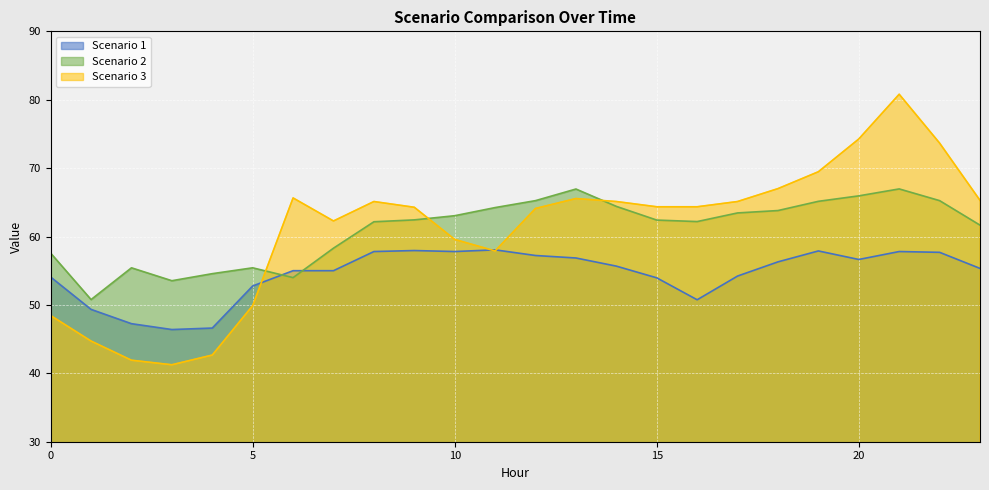

How many intersections are there between Scenario 1 and Scenario 3?

3